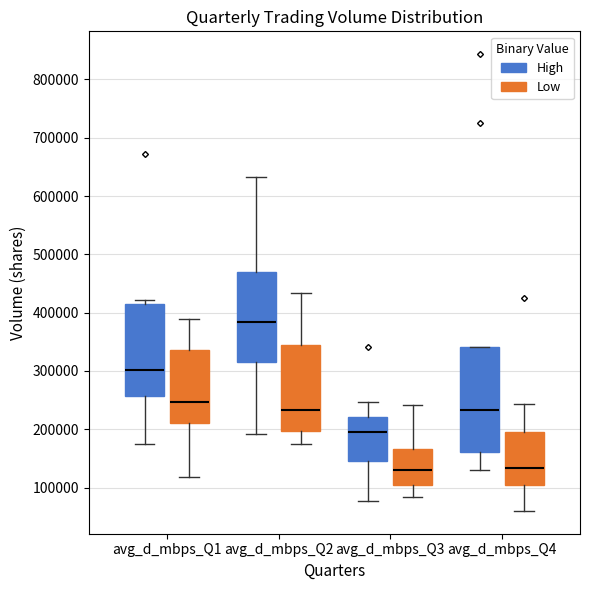

Reading left to right, read every box against the y-axis: the position of its median line, the range the box covers, and the ends of its whiskers. The values are not printed on the chart, so give them approximately, as read against the axis.

avg_d_mbps_Q1 (High): median 300000, box 260000 to 410000, whiskers 180000 to 420000
avg_d_mbps_Q1 (Low): median 250000, box 210000 to 340000, whiskers 120000 to 390000
avg_d_mbps_Q2 (High): median 380000, box 310000 to 470000, whiskers 190000 to 630000
avg_d_mbps_Q2 (Low): median 230000, box 200000 to 340000, whiskers 170000 to 430000
avg_d_mbps_Q3 (High): median 190000, box 150000 to 220000, whiskers 80000 to 250000
avg_d_mbps_Q3 (Low): median 130000, box 100000 to 170000, whiskers 80000 to 240000
avg_d_mbps_Q4 (High): median 230000, box 160000 to 340000, whiskers 130000 to 340000
avg_d_mbps_Q4 (Low): median 130000, box 100000 to 200000, whiskers 60000 to 240000